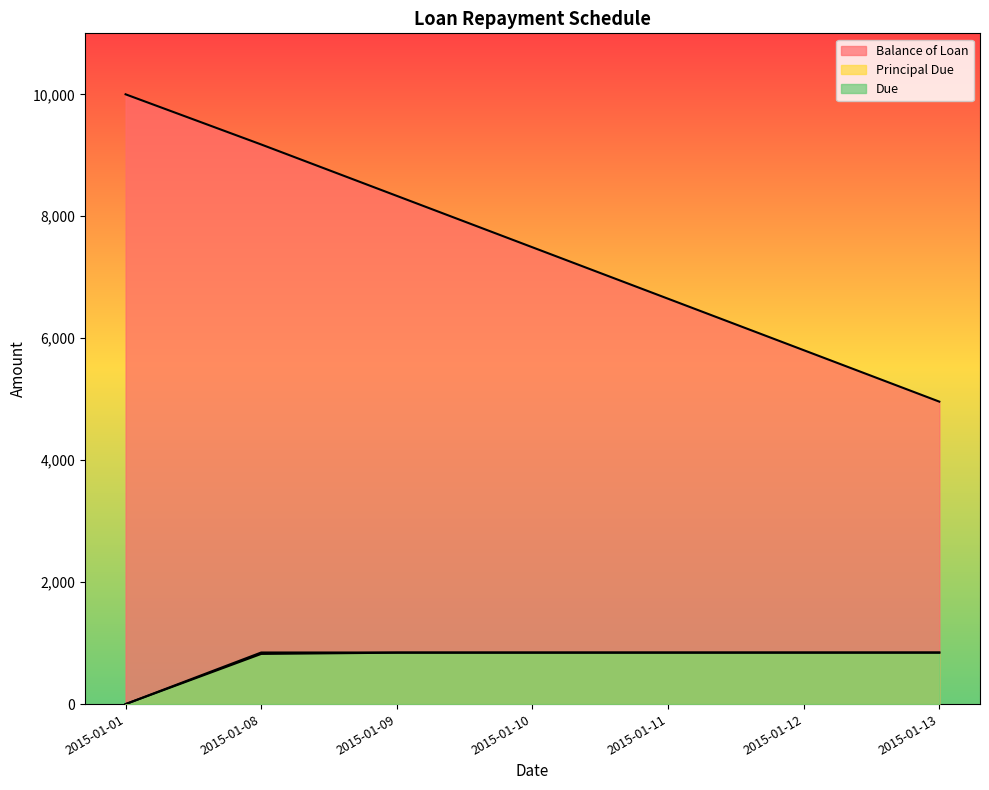

Rank the series by their maximum value, from highest to lowest.

Balance of Loan, Due, Principal Due